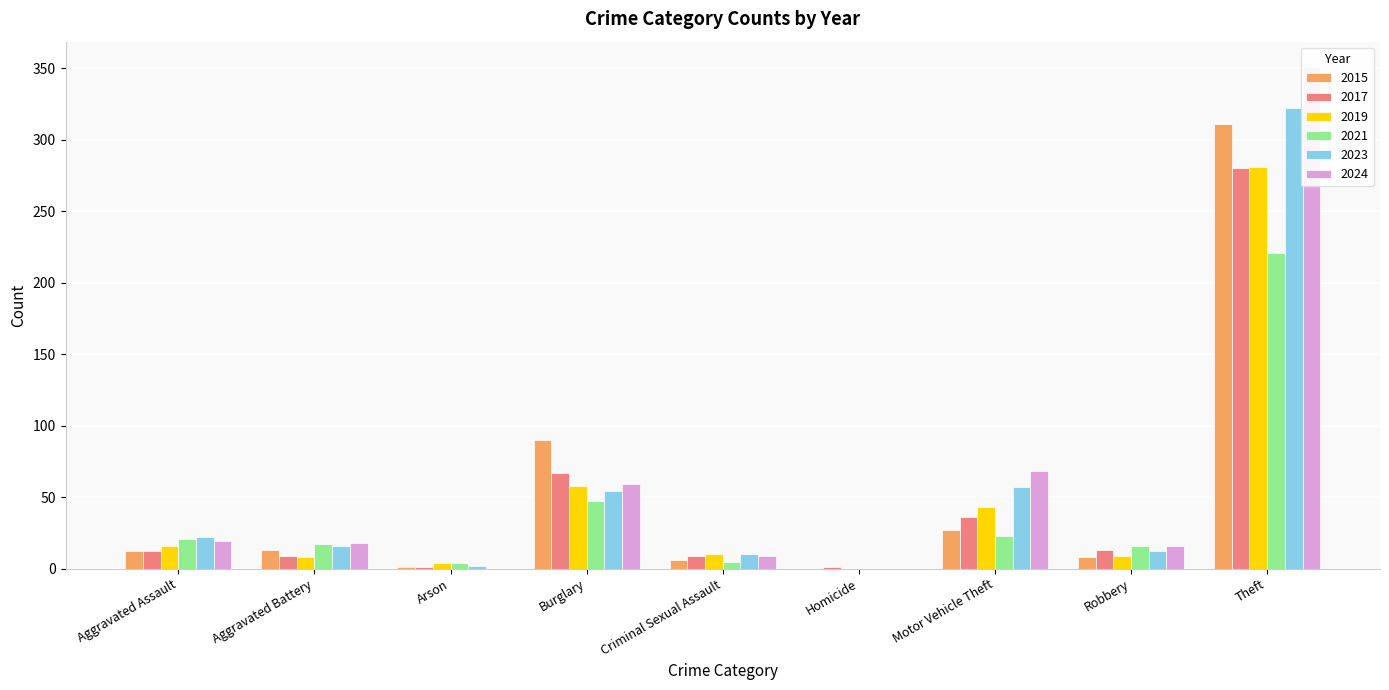

What position from the left is Burglary?

4